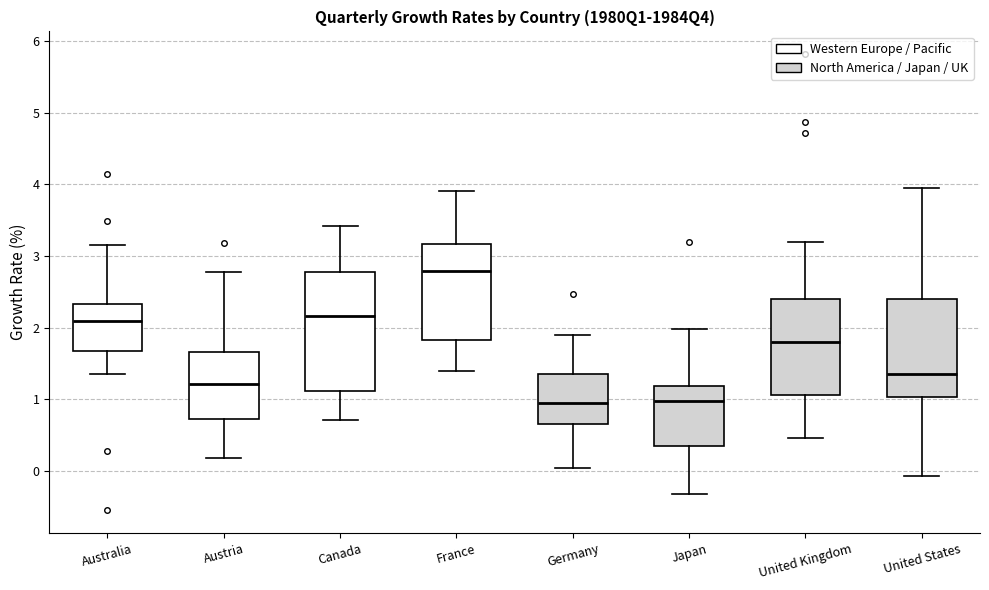

Comparing the boxes themselves (not the whiskers), which one is the tallest?

Canada